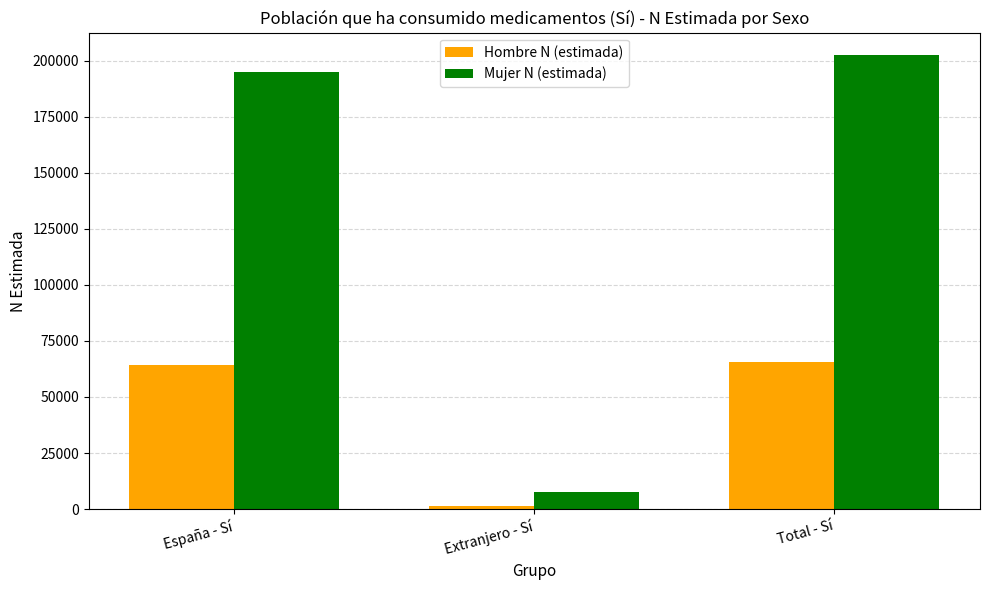

What is the label of the 2nd bar from the left?

Extranjero - Sí